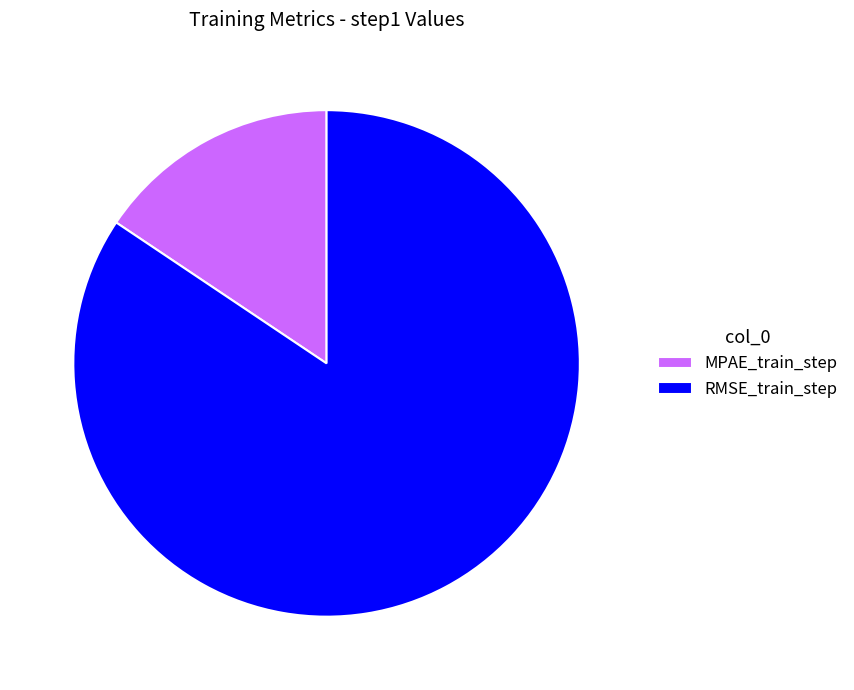

Rank the categories by value from lowest to highest.

MPAE_train_step, RMSE_train_step